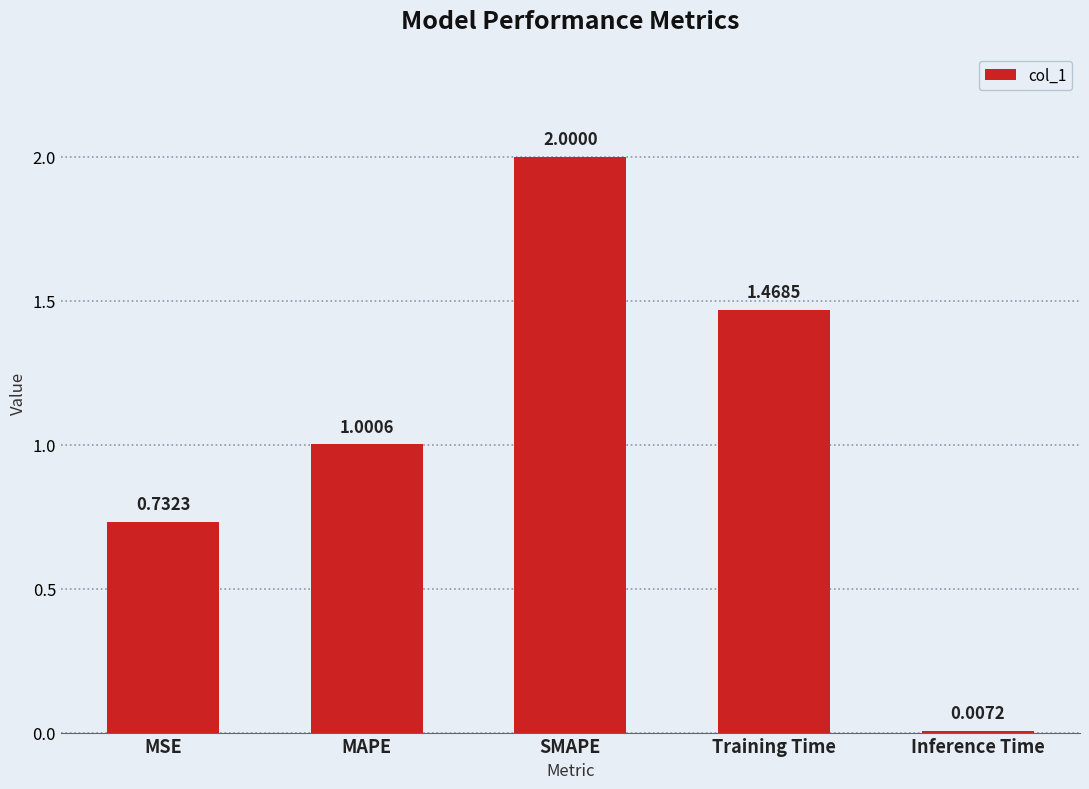

At which label does the data first exceed 1?

MAPE